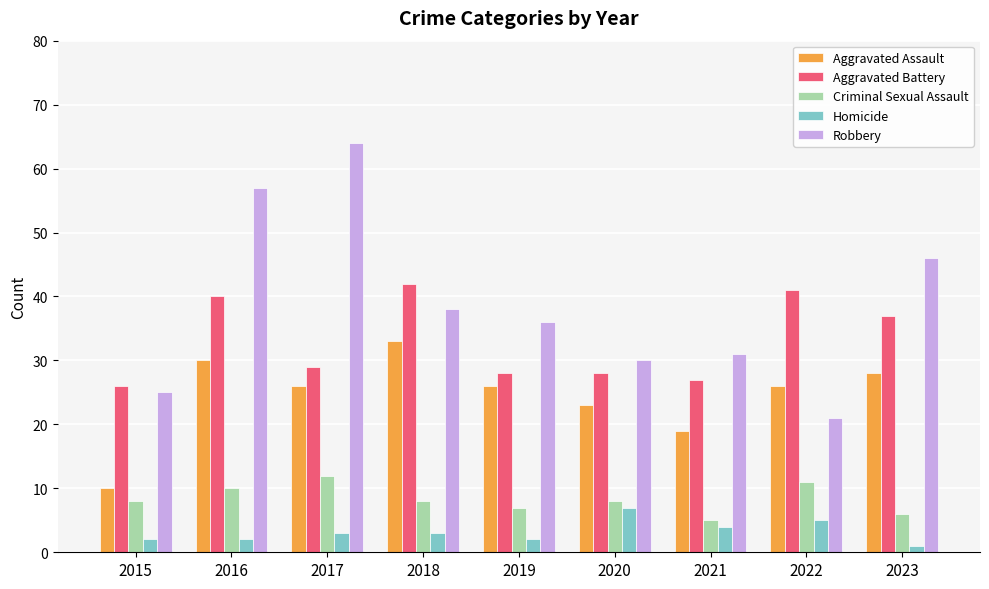

How many series are shown in this chart?

5